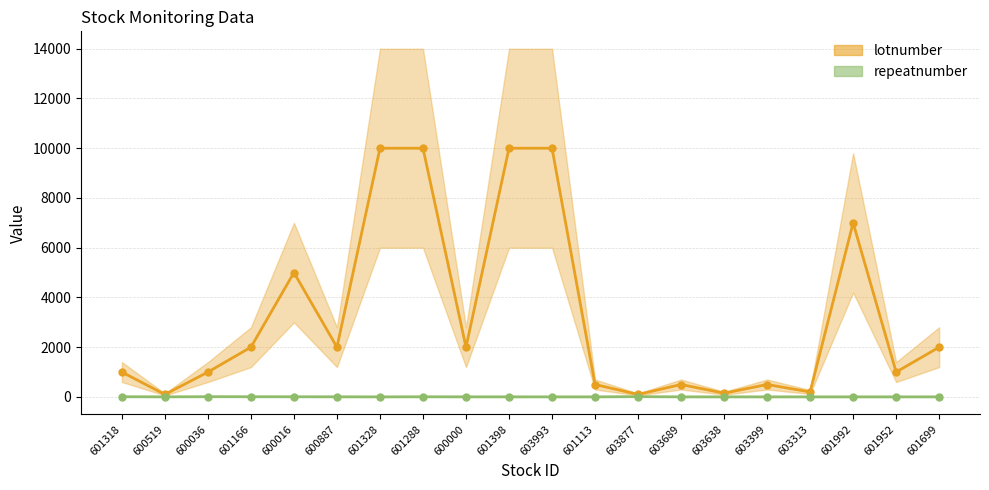

How many lines are shown in the chart?

2